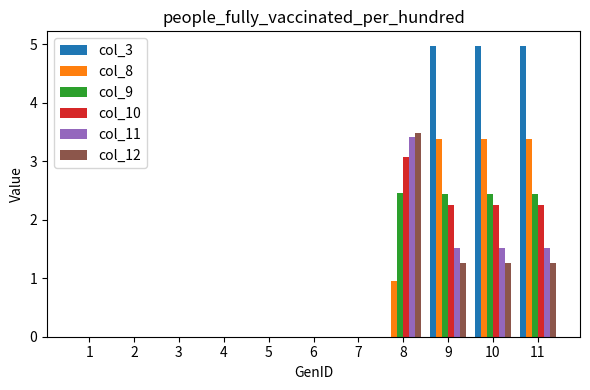

Which series has the widest spread of values?

col_3